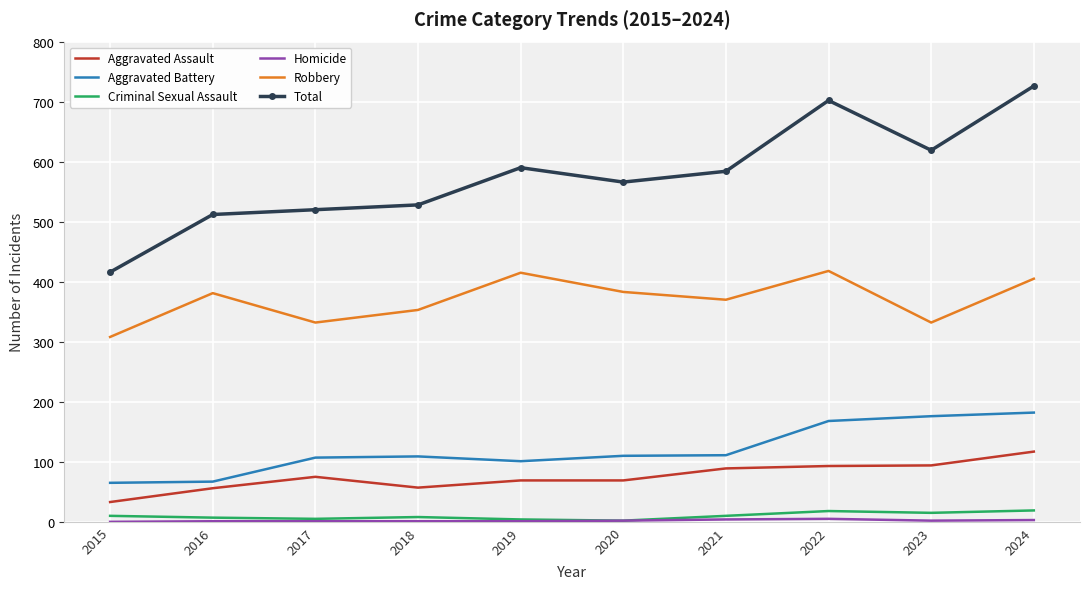

Is the value of Total at 2019 greater than the value of Criminal Sexual Assault at 2016?

Yes